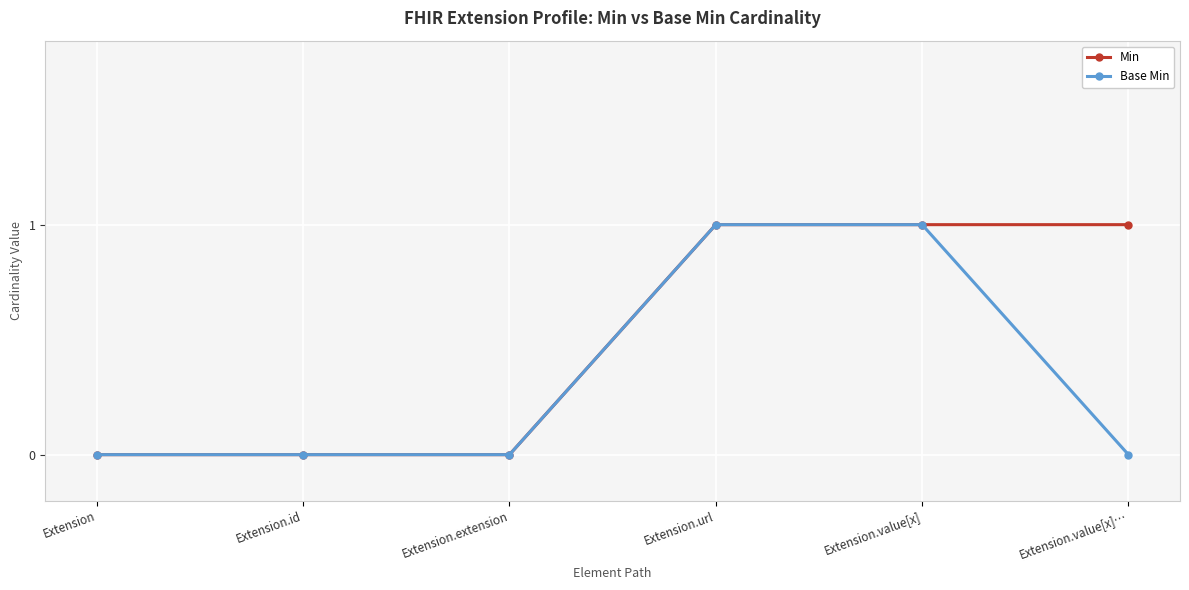

Reading left to right, extract all data points from this chart.

Min: 0	0	0	1	1	1
Base Min: 0	0	0	1	1	0